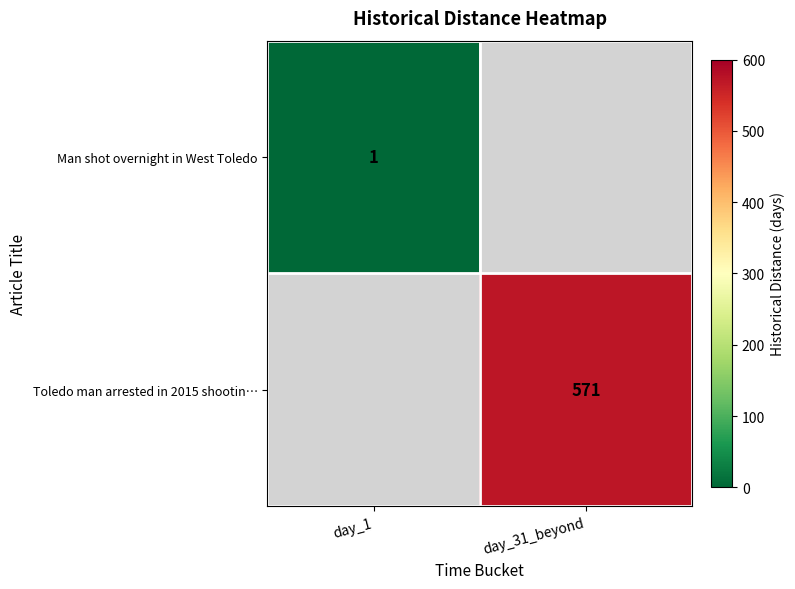

True or false: Man shot overnight in West Toledo has a value of 1 at day_1.

True